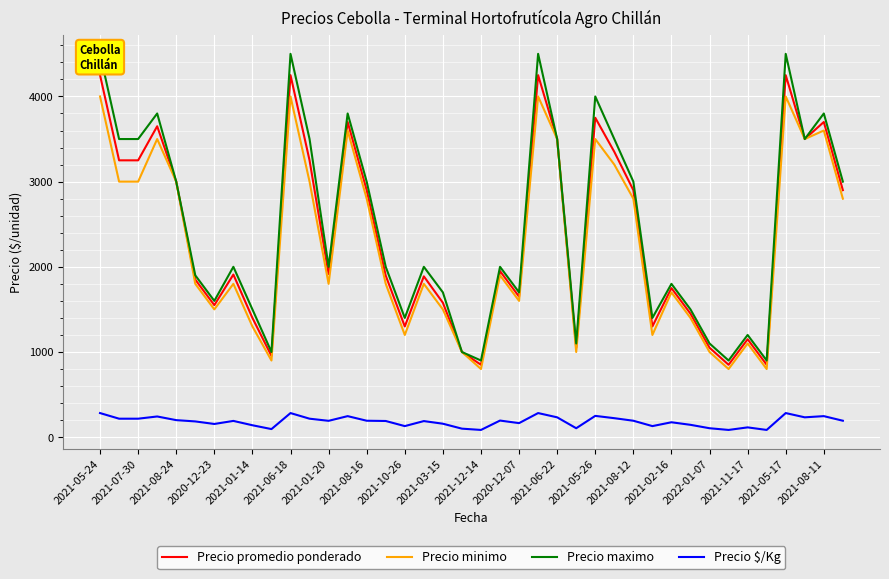

What are all the series names shown in the legend?

Precio promedio ponderado, Precio minimo, Precio maximo, Precio $/Kg